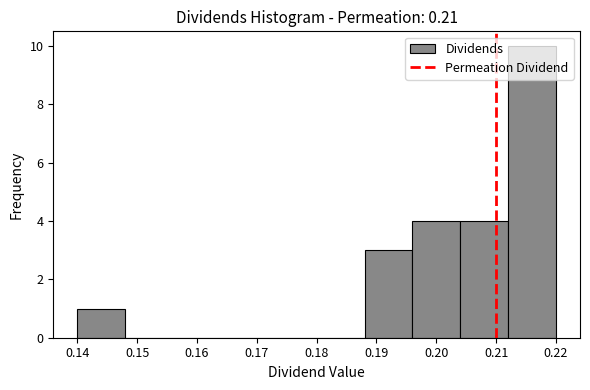

Reading left to right, transcribe this chart: for each bar, give the range it covers on the x-axis and its height. The values are not printed on the chart, so give them approximately, as read against the axis.

0.140 to 0.148: 1
0.148 to 0.156: 0
0.156 to 0.164: 0
0.164 to 0.172: 0
0.172 to 0.180: 0
0.180 to 0.188: 0
0.188 to 0.196: 3
0.196 to 0.204: 4
0.204 to 0.212: 4
0.212 to 0.220: 10